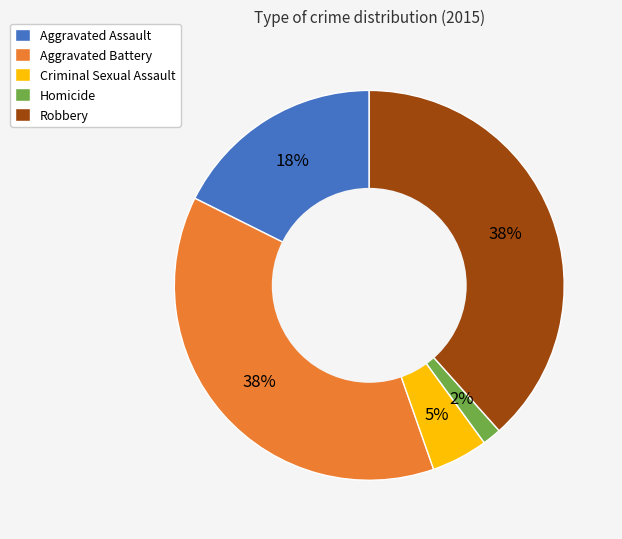

To the nearest percent, what percentage of the pie is Aggravated Assault?

18%